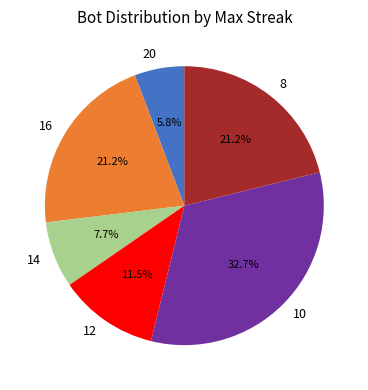

What percentage is the 14 slice, to the nearest percent?

8%